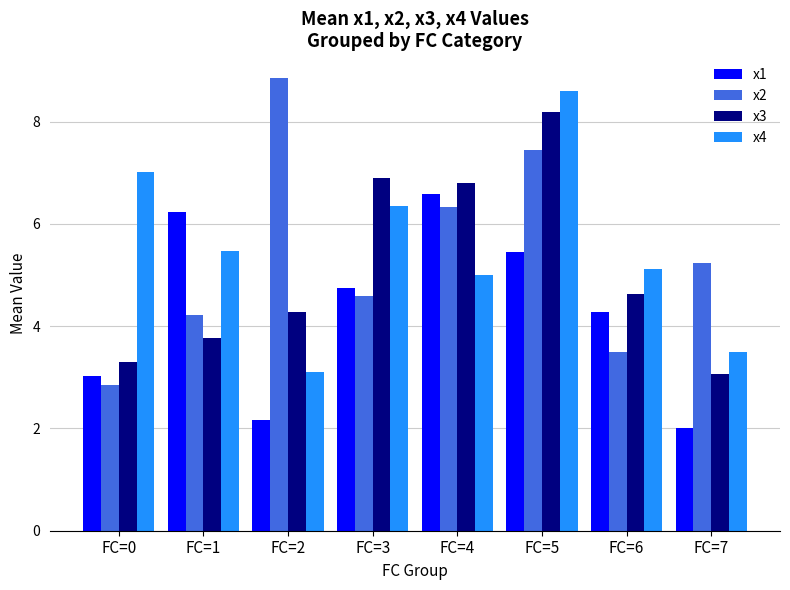

What is the total value across all series at FC=6?

17.5